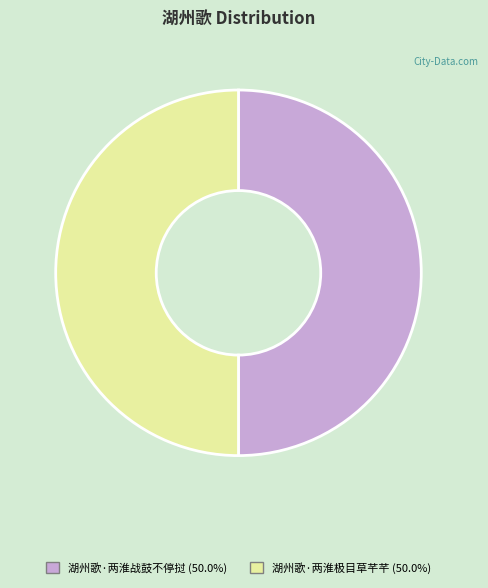

Approximately how many times larger is the value at 湖州歌·两淮战鼓不停挝 compared to 湖州歌·两淮极目草芊芊?

1.0